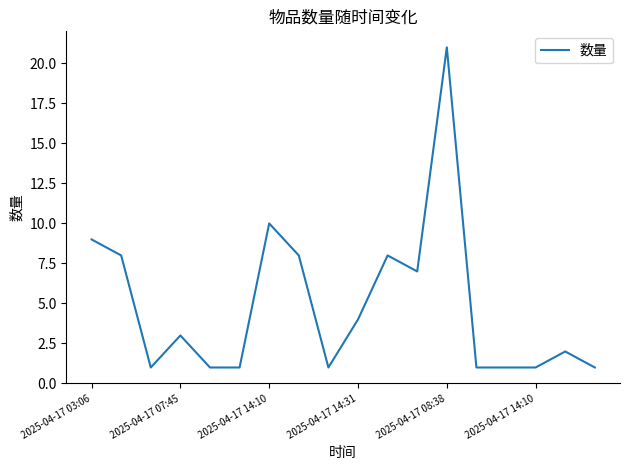

What is the maximum value shown in the chart?

21